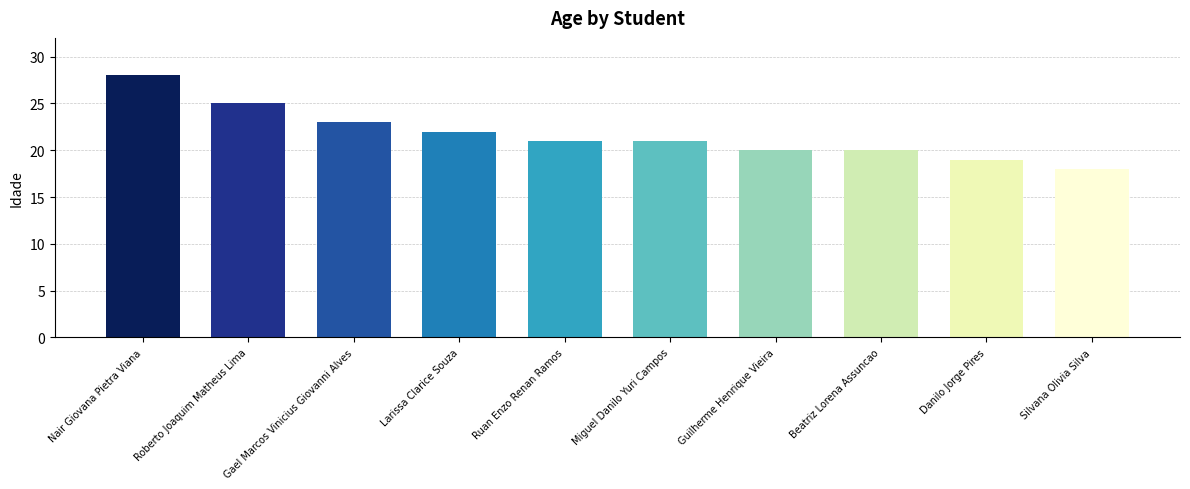

What position from the right is Roberto Joaquim Matheus Lima?

9